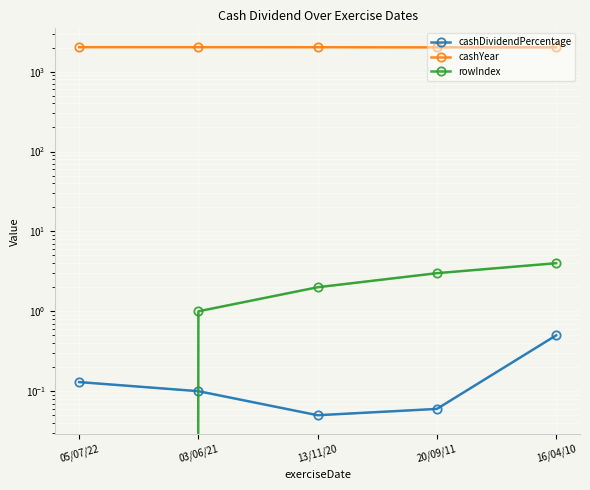

True or false: cashYear has more than 0 interior local peaks.

False